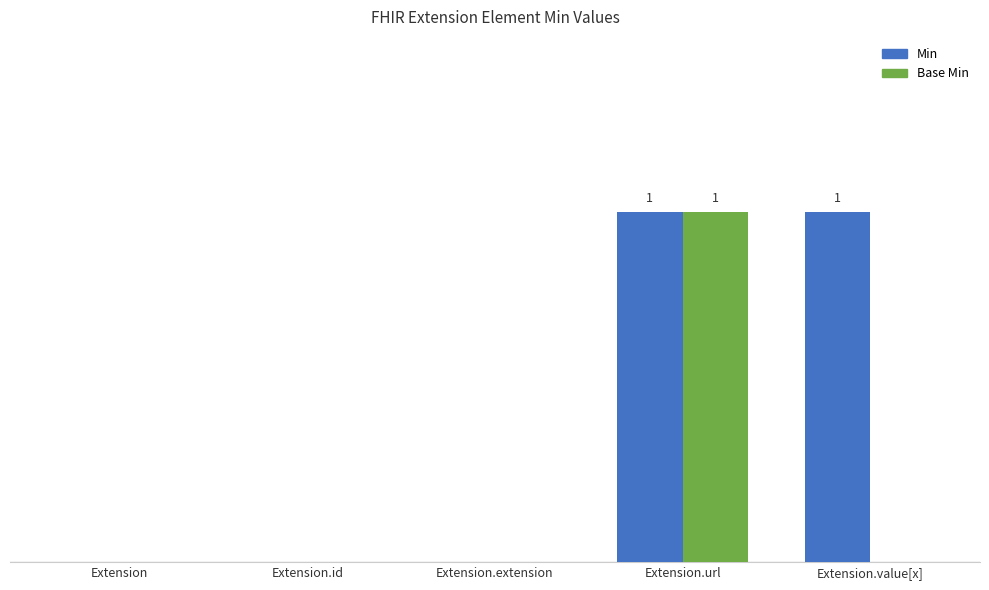

Are the bars grouped side by side (vs. stacked)?

Yes